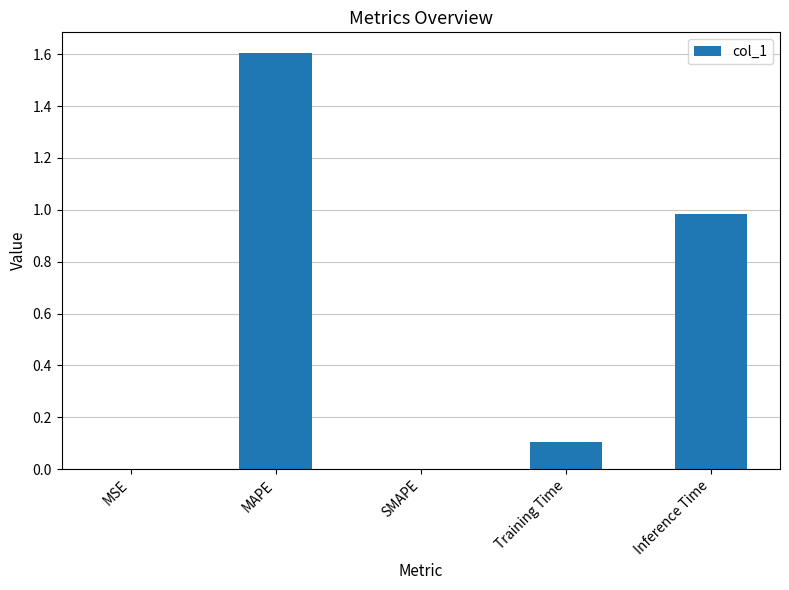

What is the change in value from SMAPE to Inference Time?

+1.0